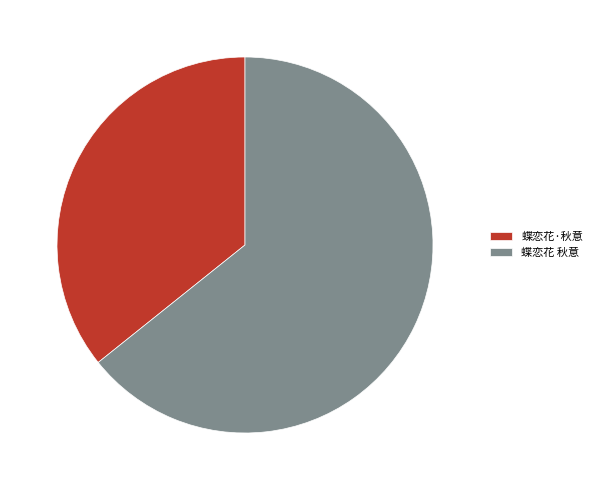

Count the number of slices in the pie.

2